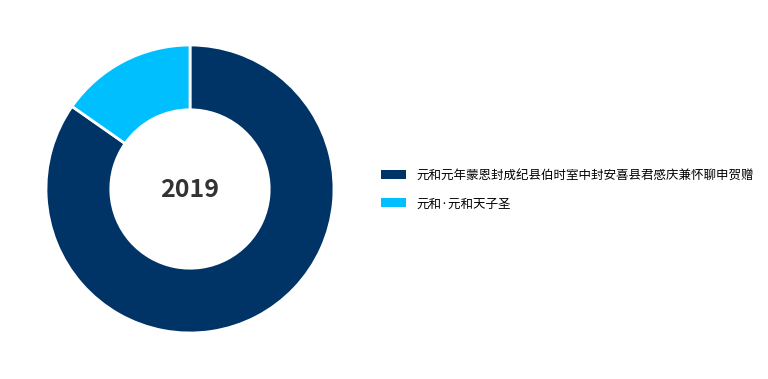

Which category has the biggest portion of the pie?

元和元年蒙恩封成纪县伯时室中封安喜县君感庆兼怀聊申贺赠